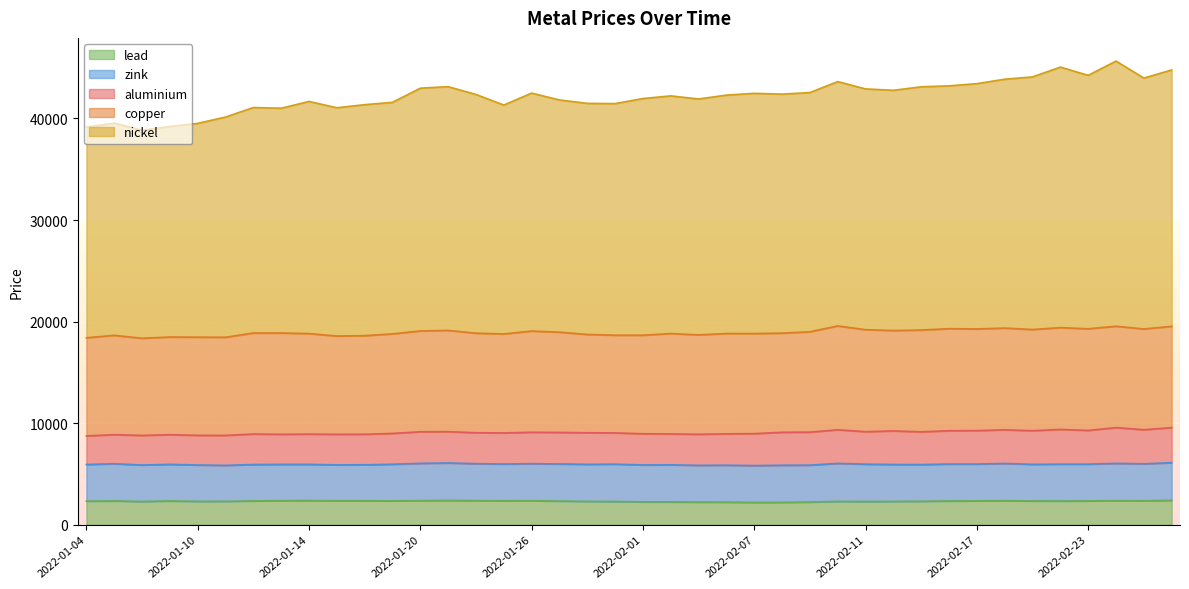

True or false: nickel has a value of 22200.0 at 2022-01-12.

True